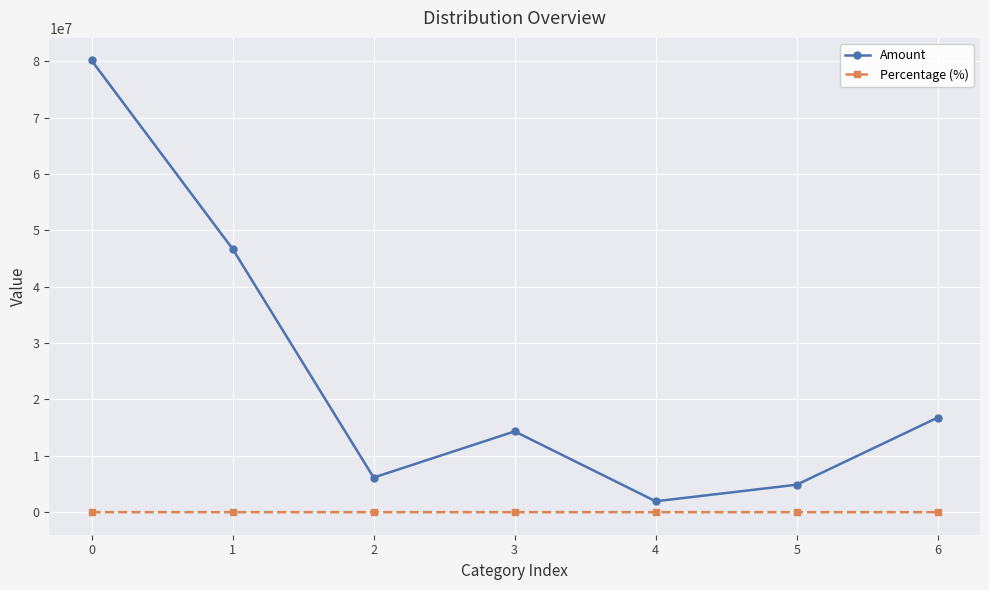

Which series changed the most between 1 and 3?

Amount